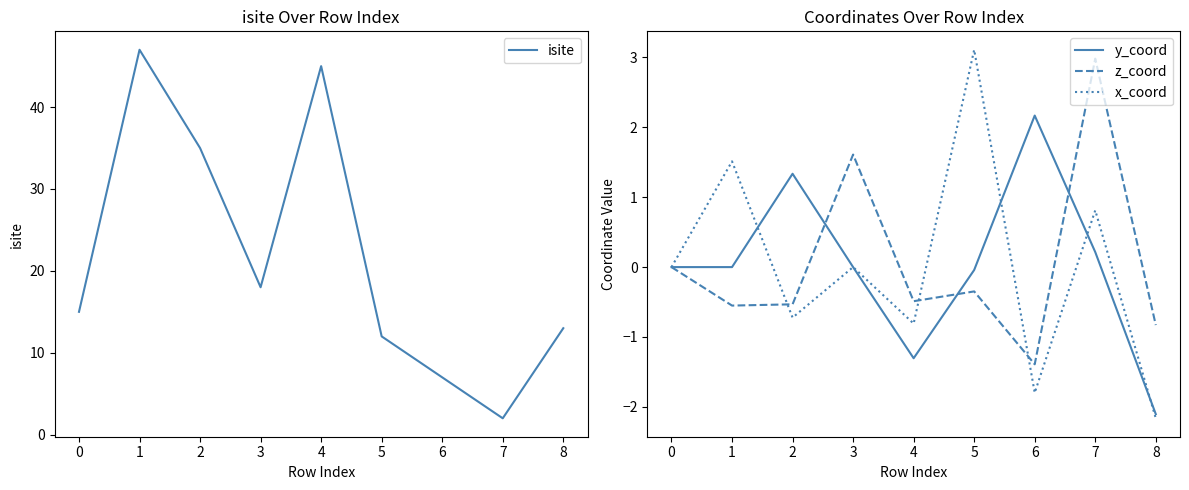

True or false: z_coord has more than 2 points higher than both neighbors.

True